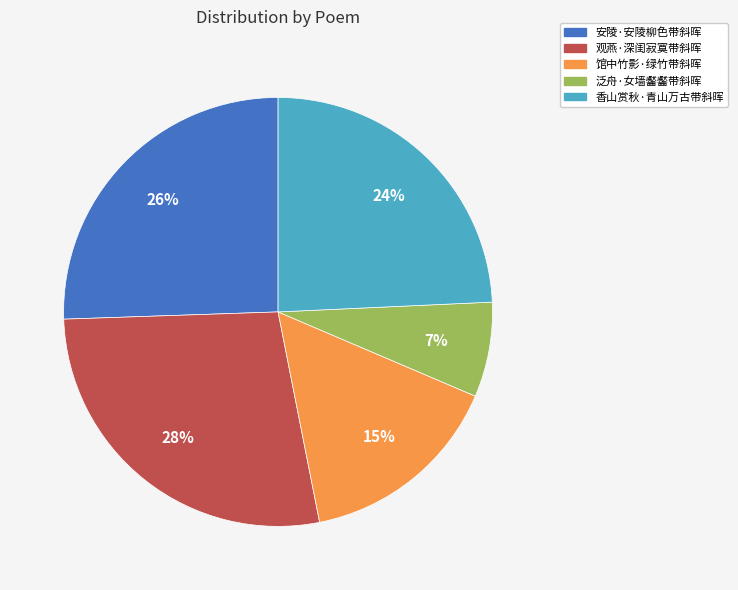

Which has a higher value, 安陵·安陵柳色带斜晖 or 香山赏秋·青山万古带斜晖?

安陵·安陵柳色带斜晖